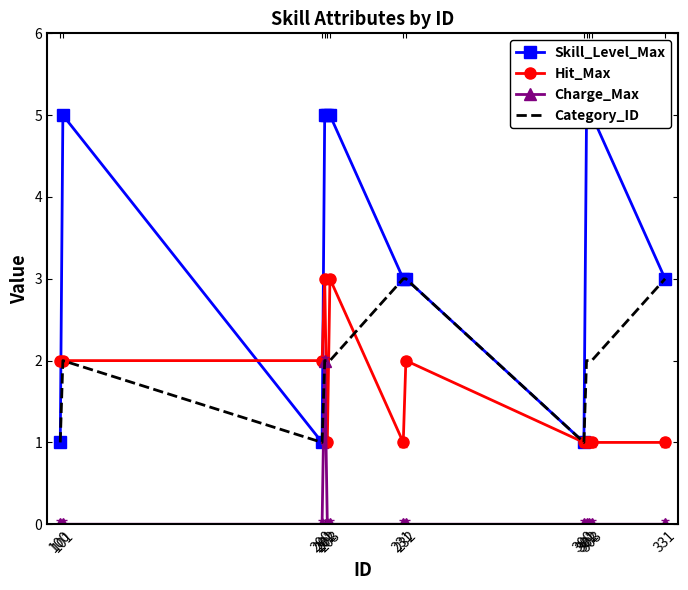

What is the total value across all series at 200?

4